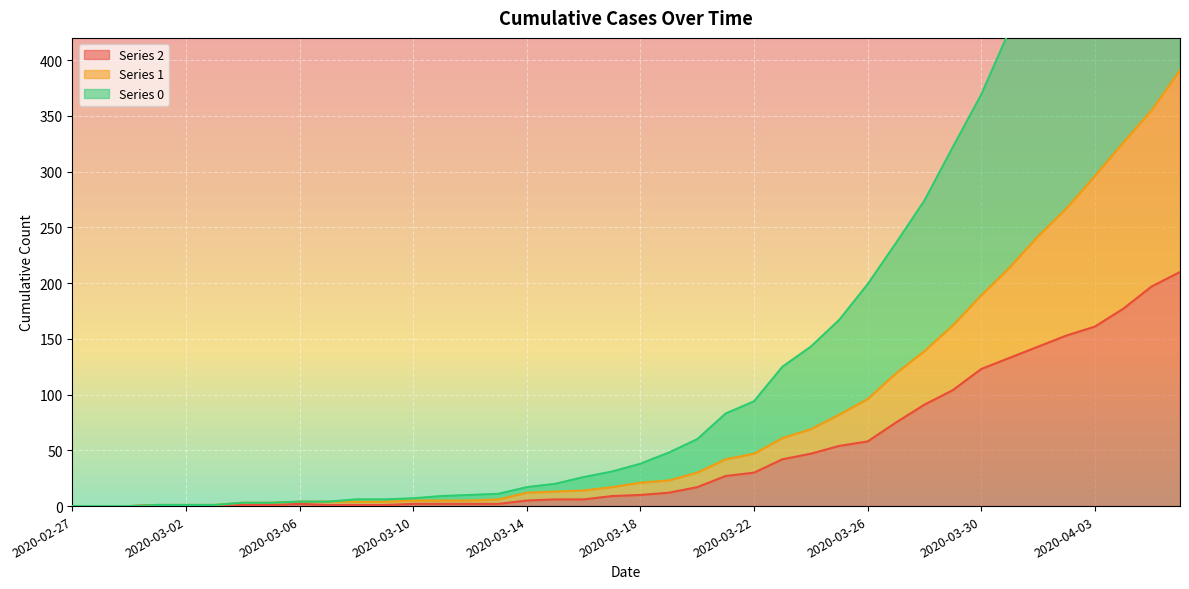

Which category has the highest value across all series?

2020-04-06